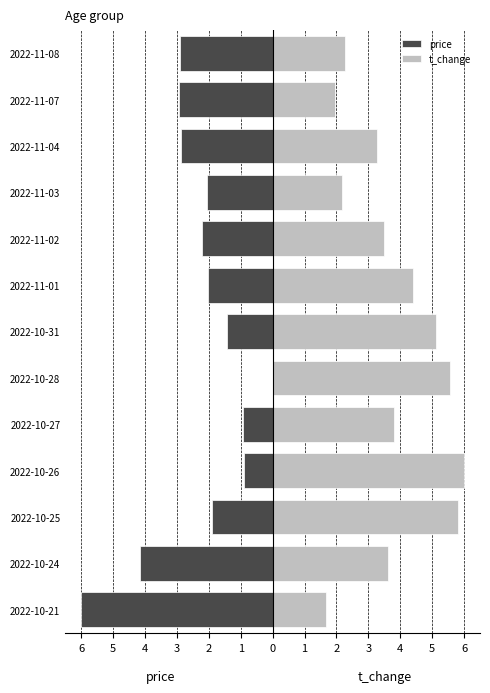

Rank the series at 2022-10-25 from lowest to highest value.

price, t_change